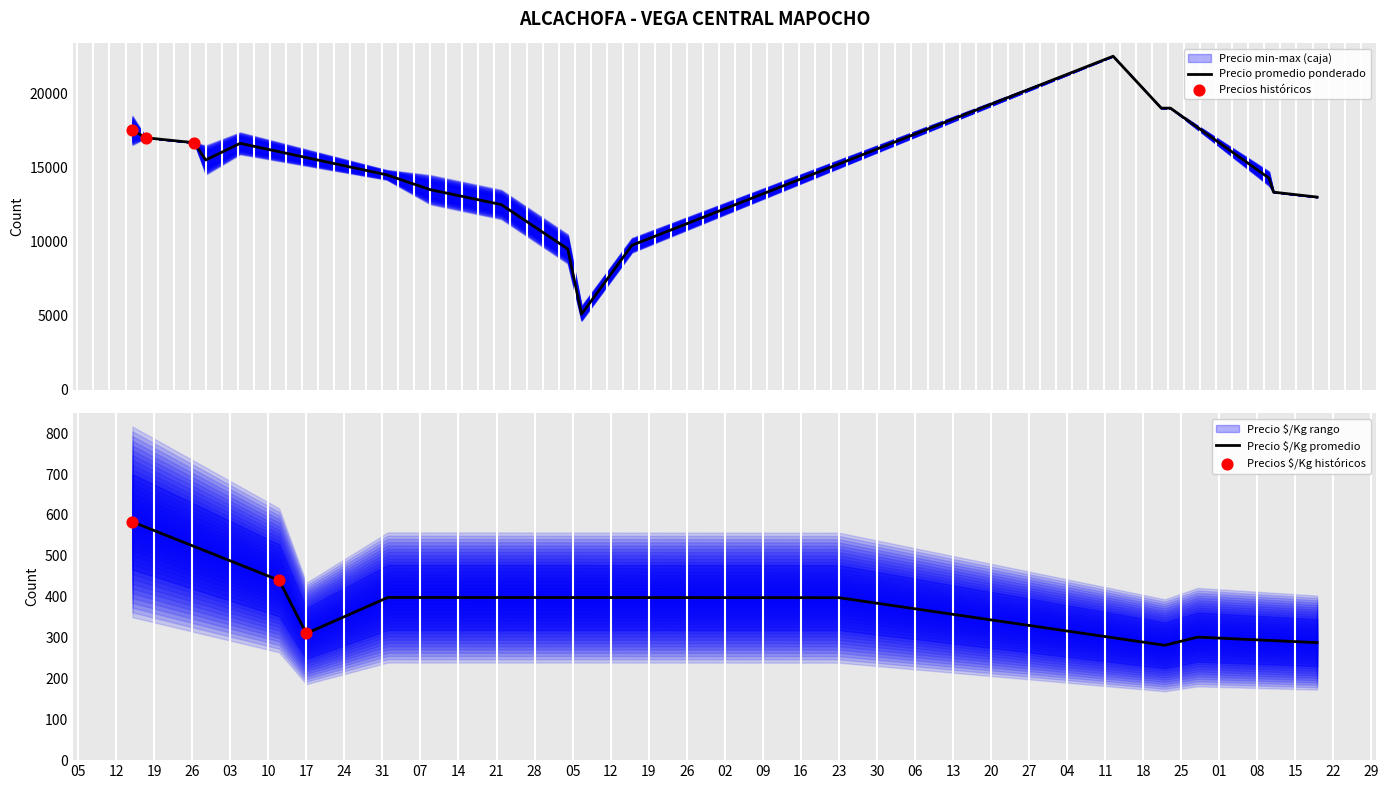

What is the minimum value for Precio promedio ponderado?

5103.8